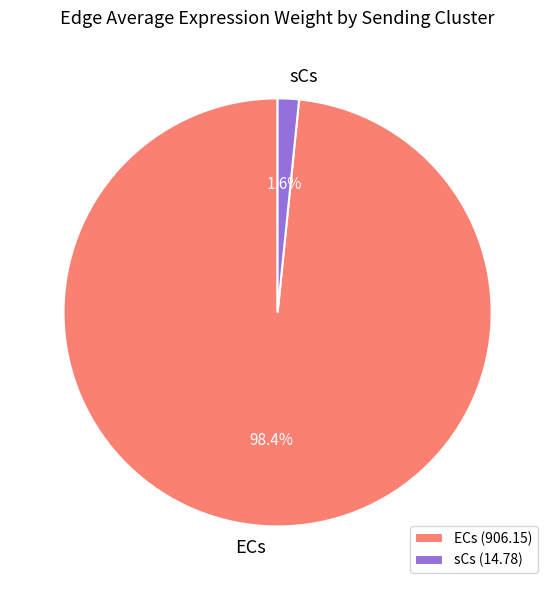

Count the number of slices in the pie.

2